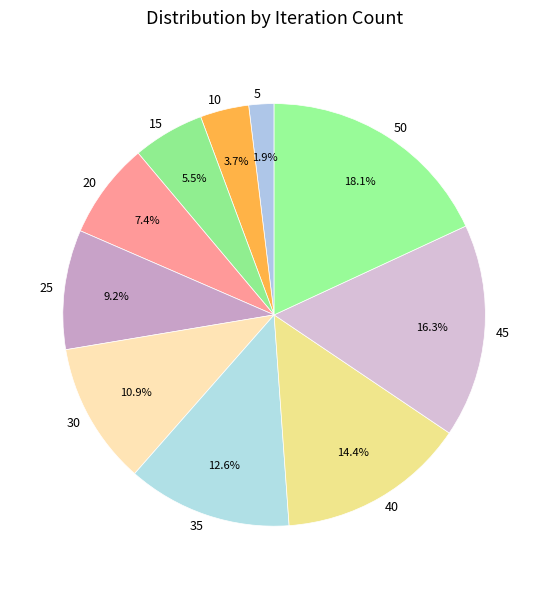

Rank the categories by value from lowest to highest.

5, 10, 15, 20, 25, 30, 35, 40, 45, 50